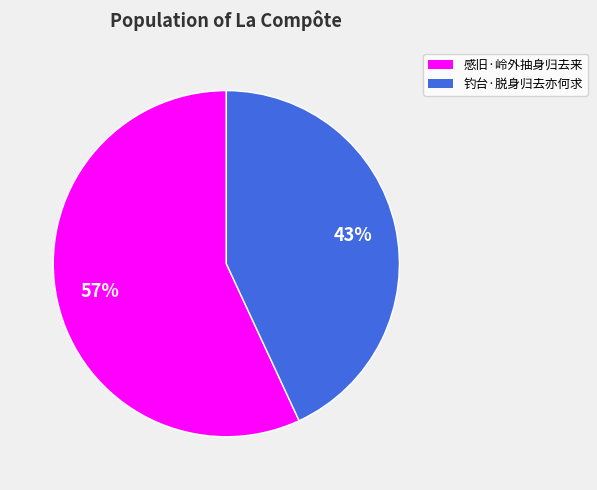

How many segments does this pie chart have?

2